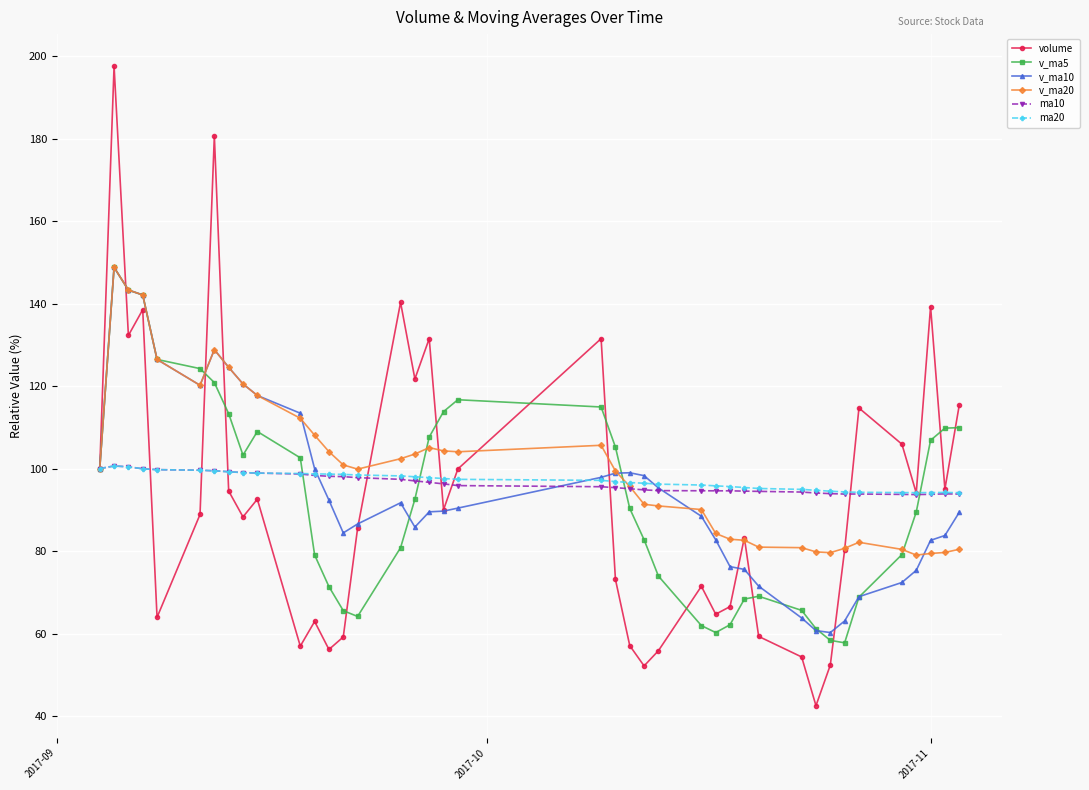

True or false: ma10 has more than 2 interior local peaks.

True